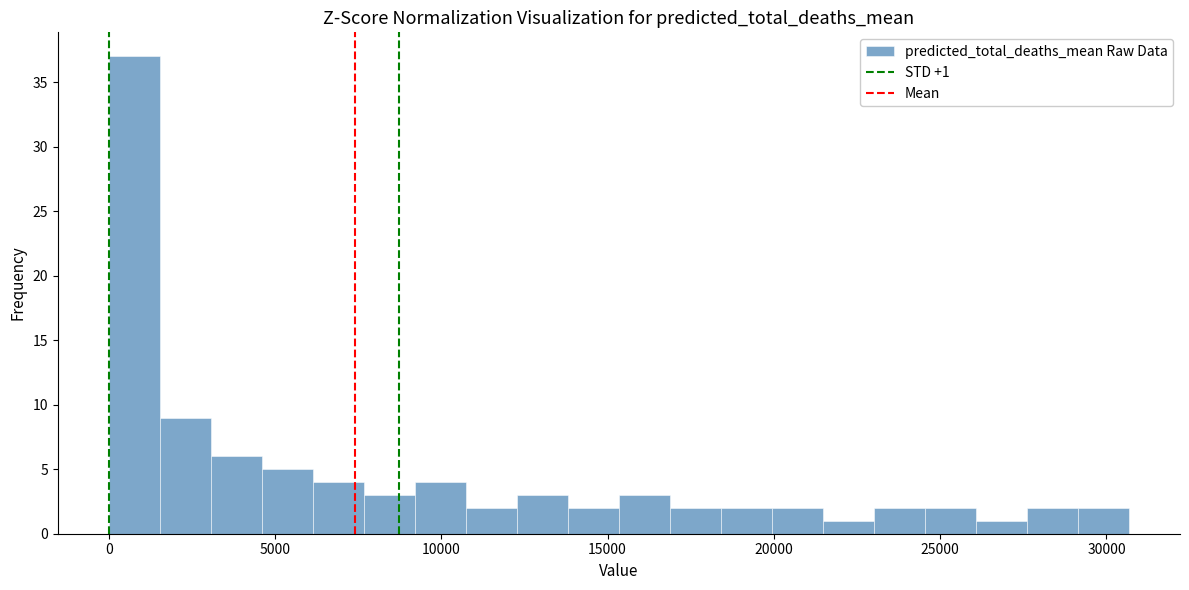

Around what value on the x-axis is the tallest bar? Give the approximate position of its centre, as read against the axis.

1000